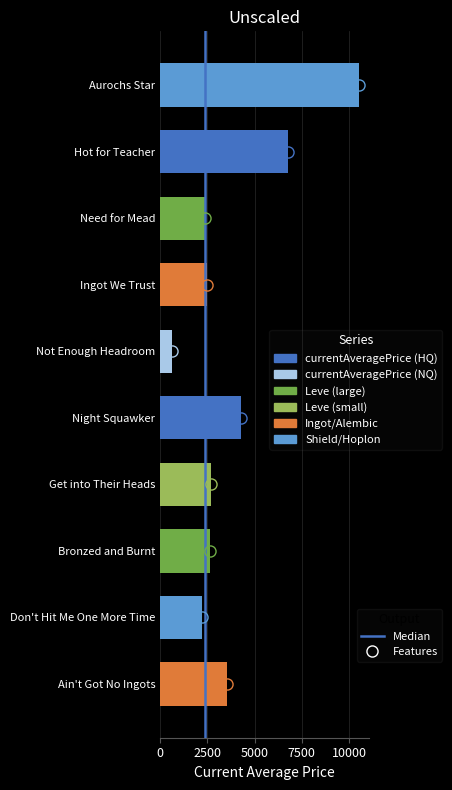

What is the approximate value at Hot for Teacher?

6747.5